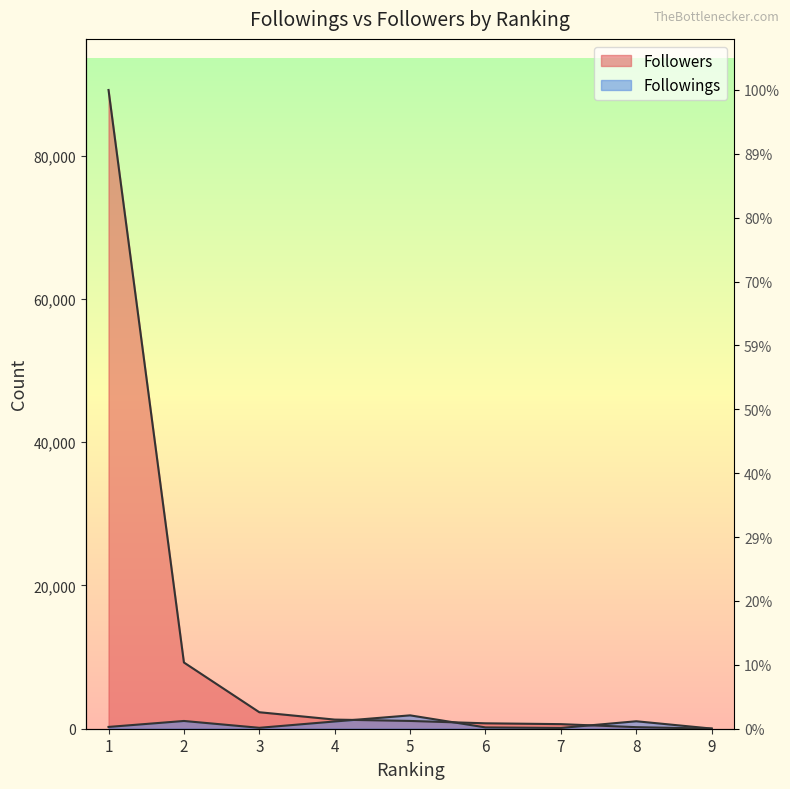

Reading right to left, what are all the values shown in this chart?

Followings: 21	1042	108	183	1866	1012	129	1082	251
Followers: 12	219	640	756	1086	1275	2303	9248	89184